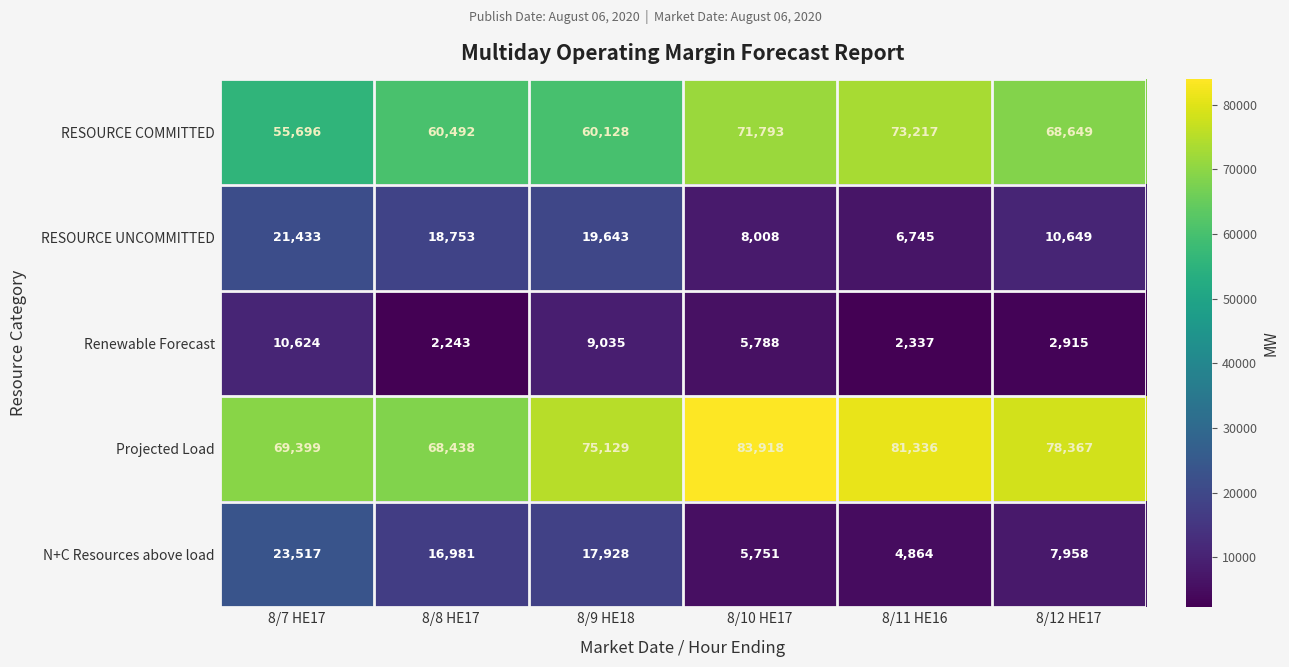

True or false: RESOURCE COMMITTED has a value of 71793 at 8/10 HE17.

True